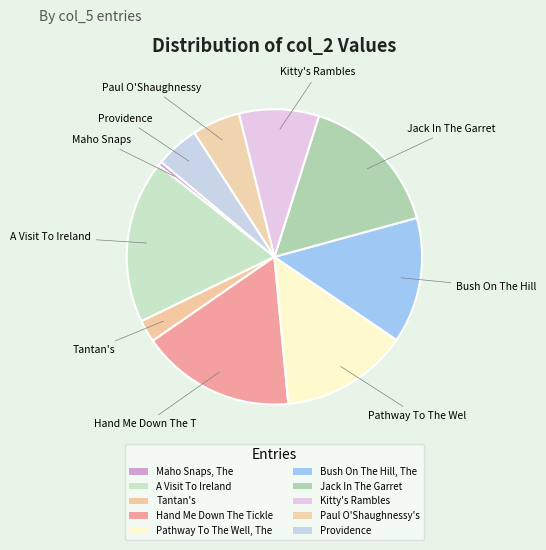

To the nearest percent, what is the combined percentage of Pathway To The Well, The and Tantan's?

16%